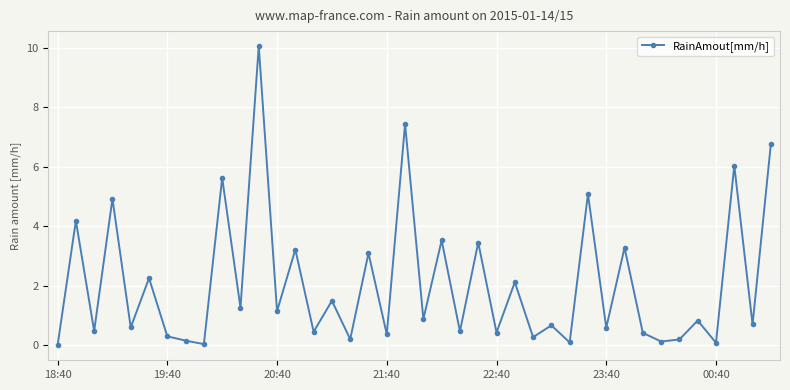

What is the maximum value shown in the chart?

10.1